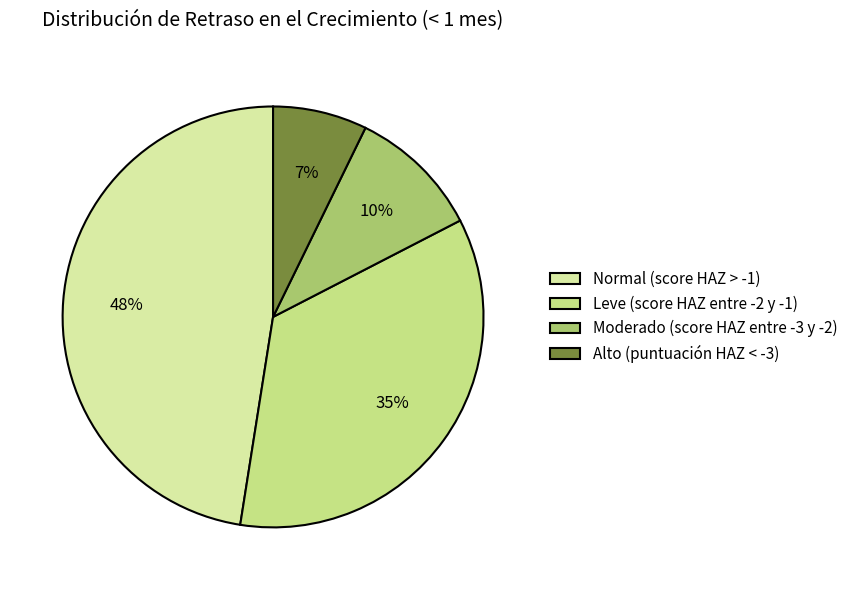

Rank the categories by value from highest to lowest.

Normal (score HAZ > -1), Leve (score HAZ entre -2 y -1), Moderado (score HAZ entre -3 y -2), Alto (puntuación HAZ < -3)